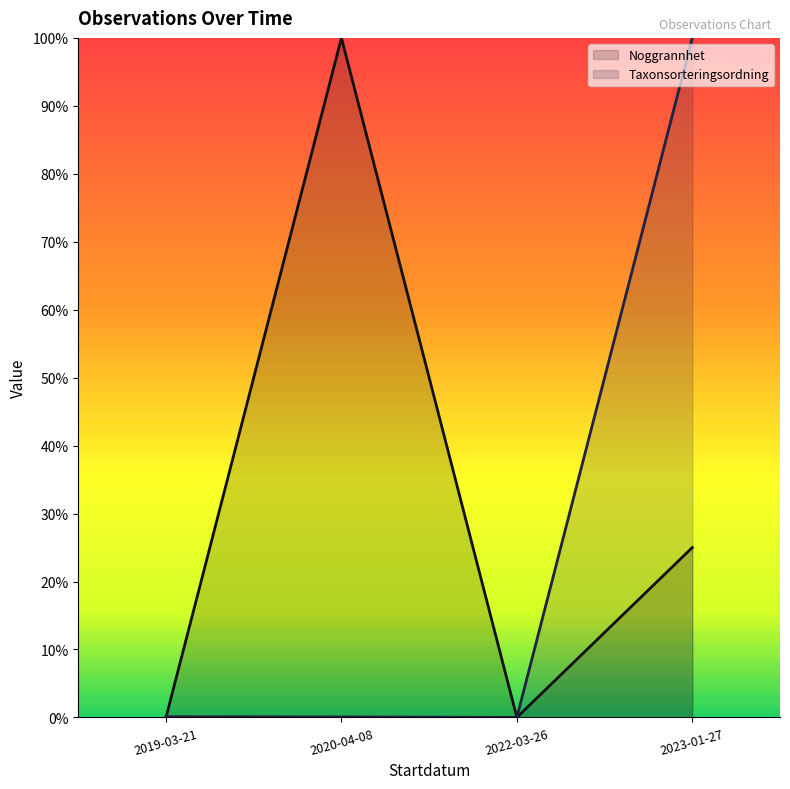

Which series has the largest total across all categories?

Noggrannhet